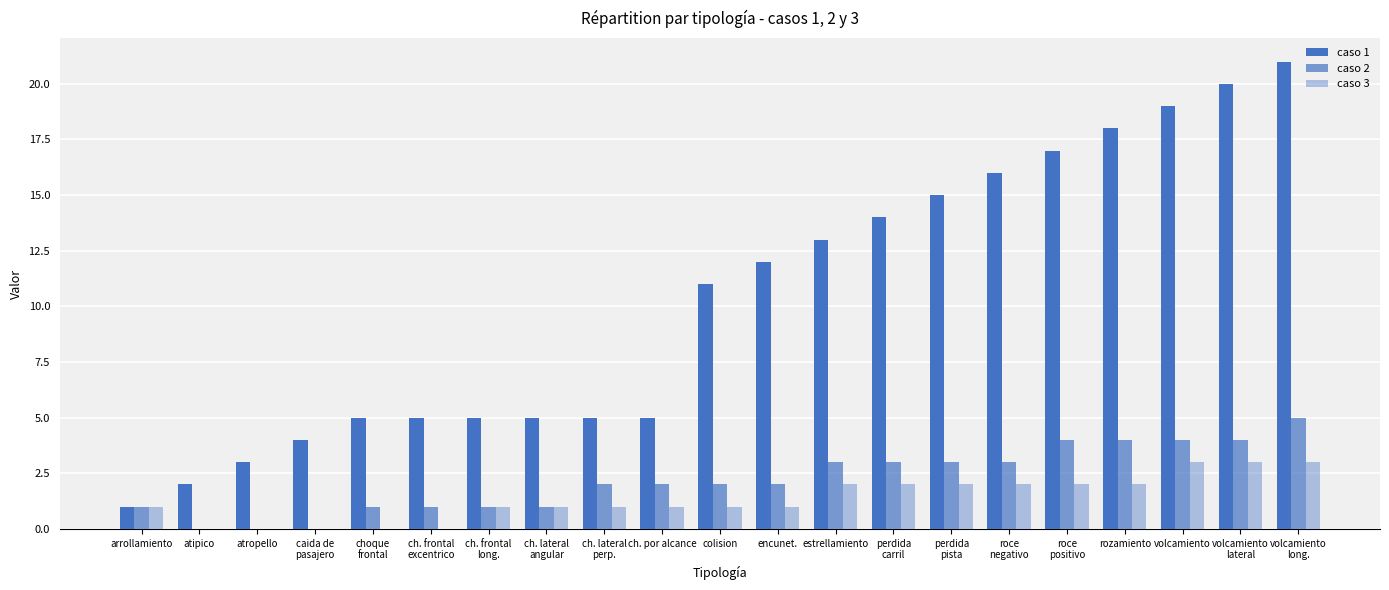

At which label is caso 1 closest to 11?

colision